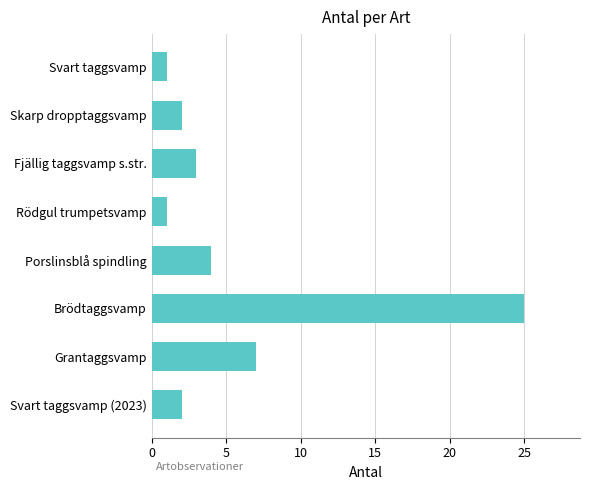

Where is the data nearest to the value 13?

Grantaggsvamp